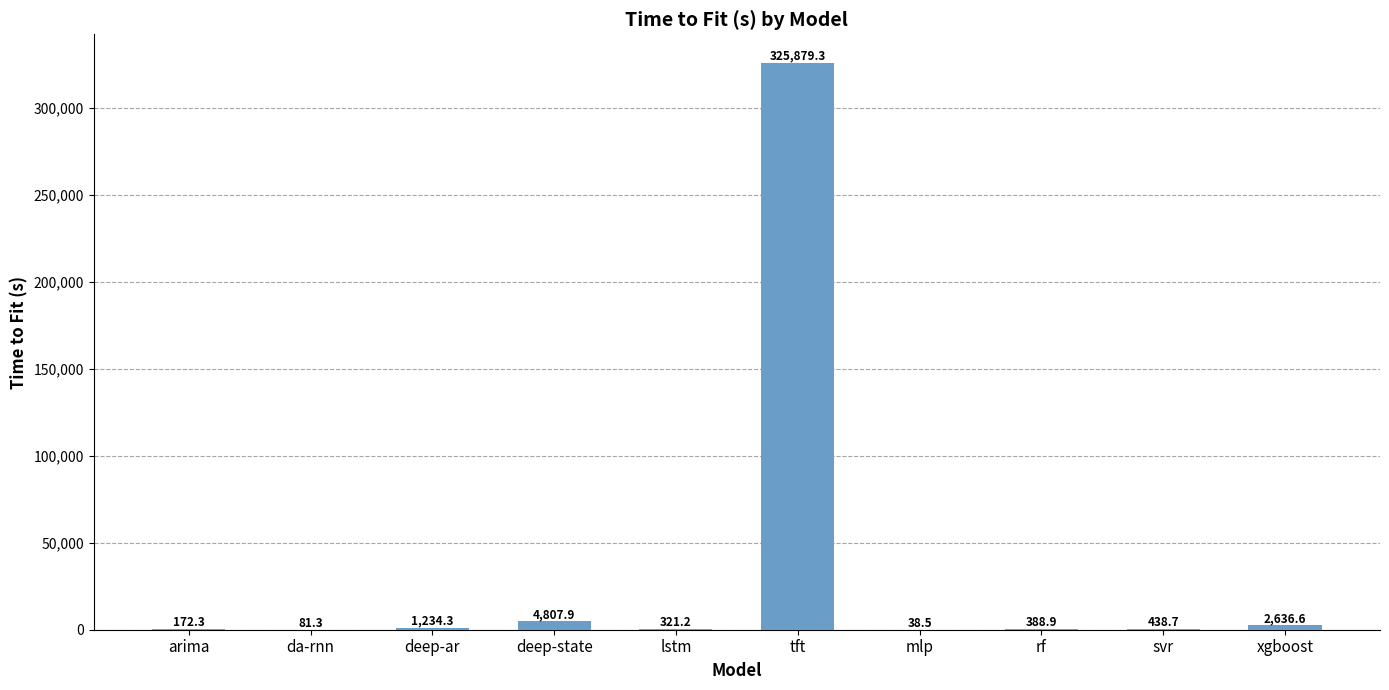

Is it true that the value at deep-ar is 1234.3?

True